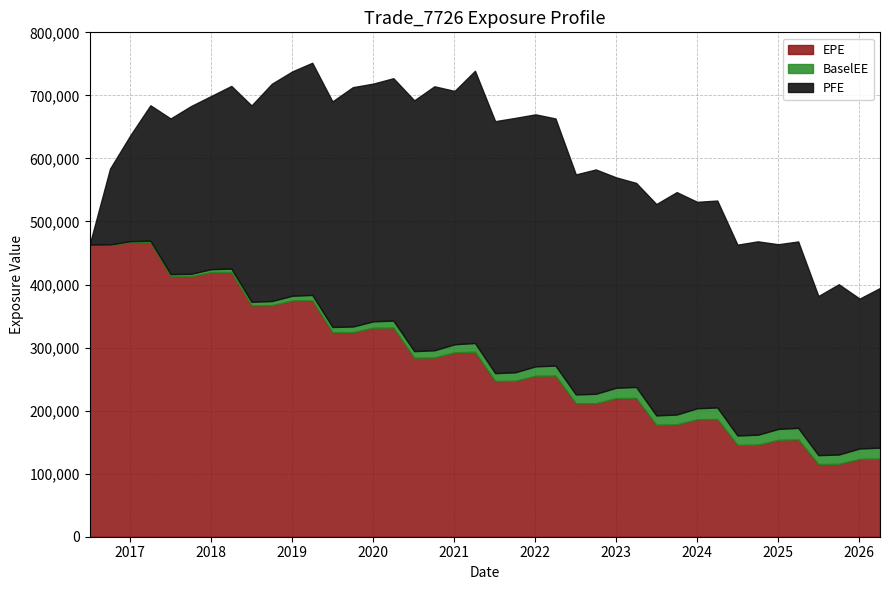

Does the chart display data point markers on the line(s)?

No